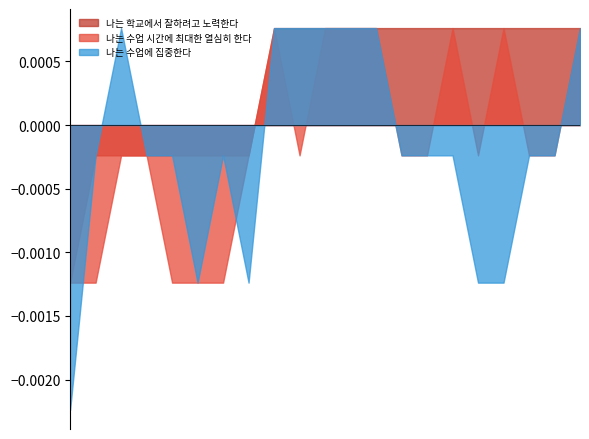

Rank the series at 115이*희 from lowest to highest value.

나는 수업에 집중한다, 나는 수업 시간에 최대한 열심히 한다, 나는 학교에서 잘하려고 노력한다